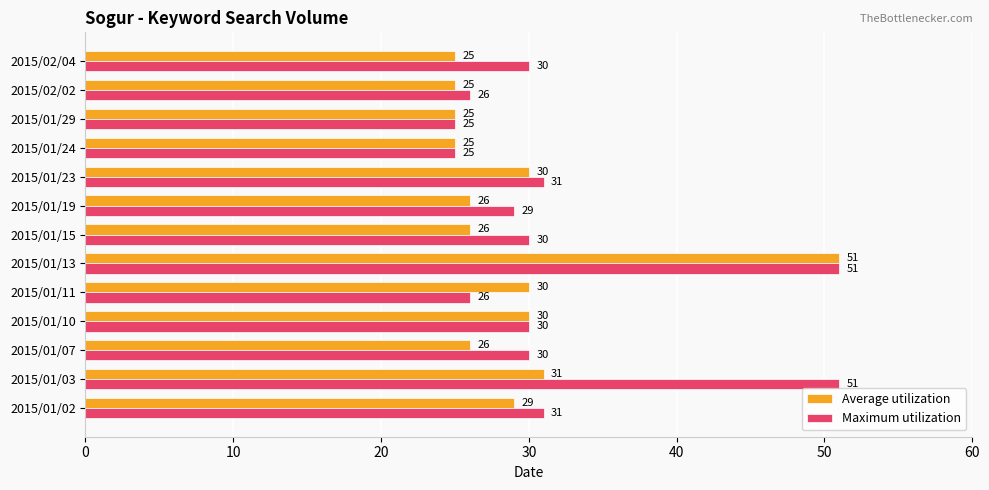

What is the total value across all series at 2015/01/07?

56